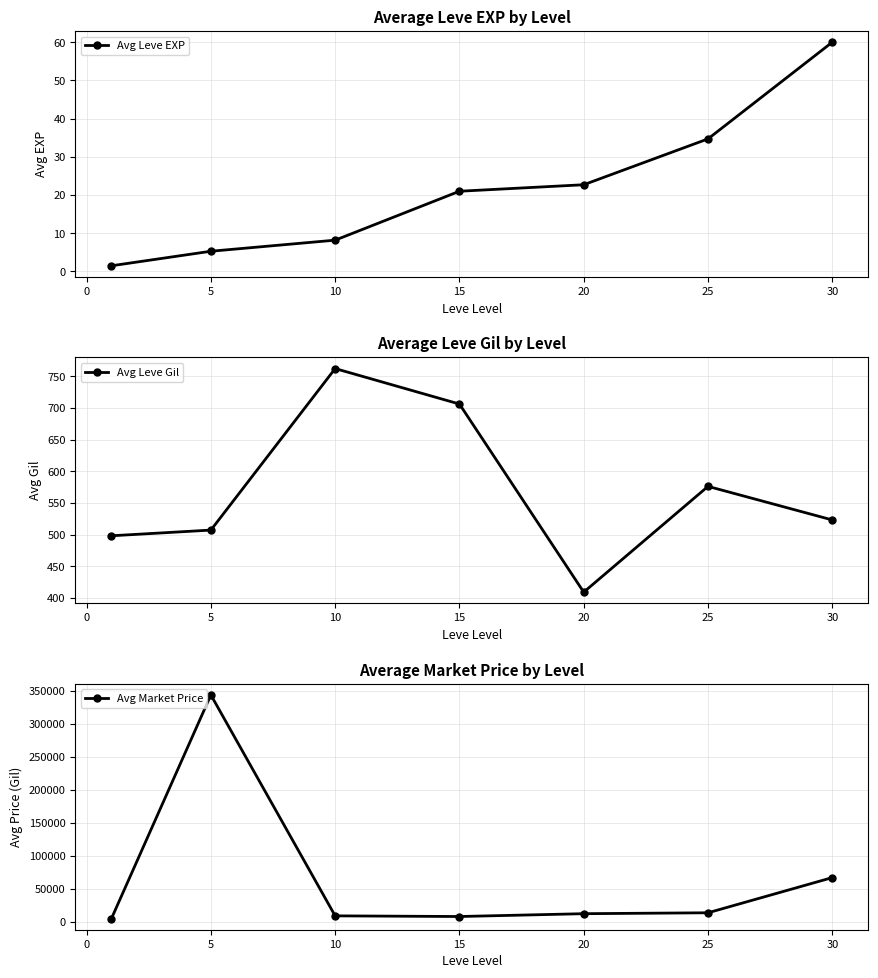

Read the Avg Leve EXP value at 10.

8.2